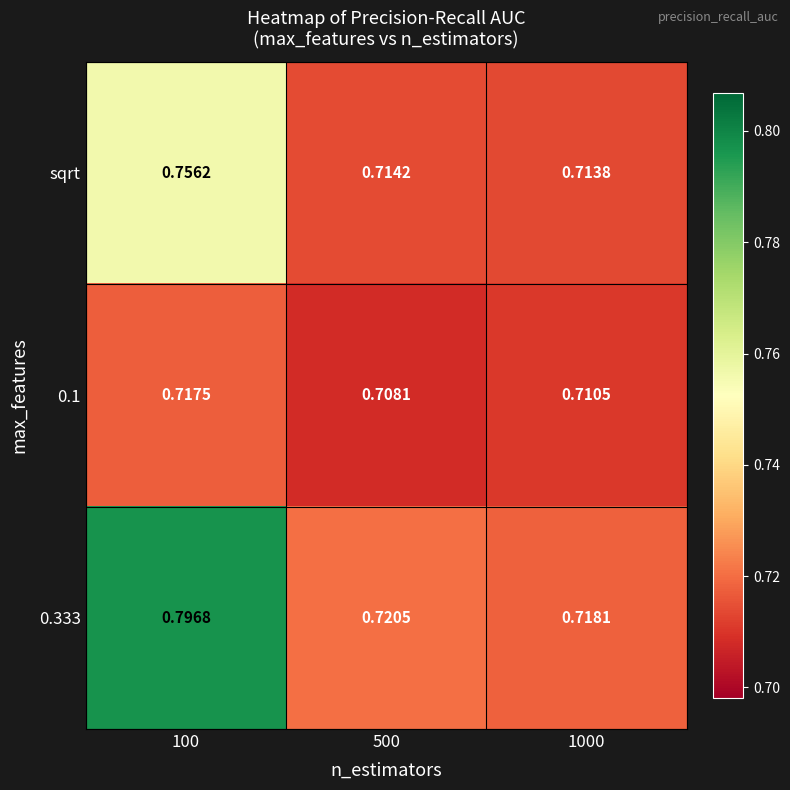

How many categories are shown in the chart?

3